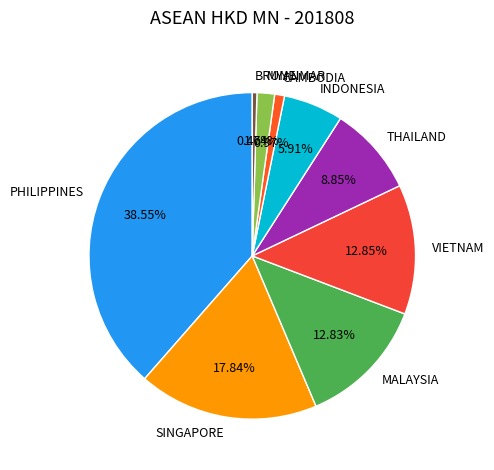

Which has a higher value, PHILIPPINES or CAMBODIA?

PHILIPPINES